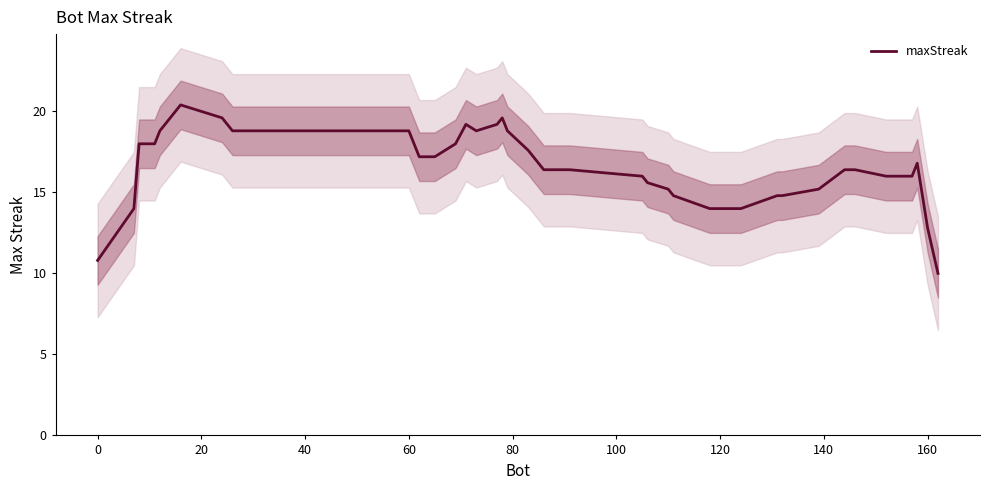

What is the average value?

16.6